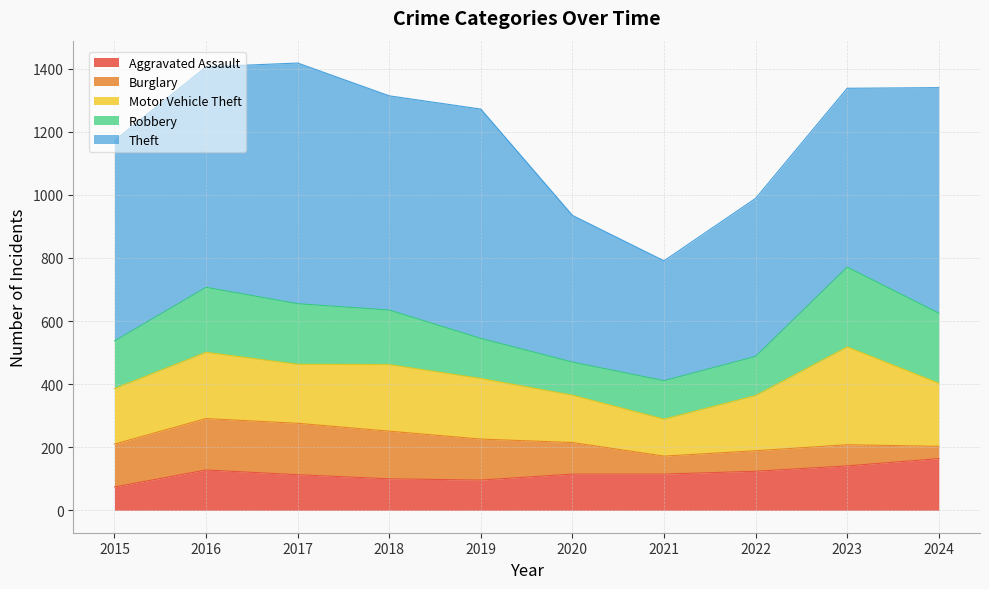

List the series in order of their peak value, highest first.

Theft, Motor Vehicle Theft, Robbery, Aggravated Assault, Burglary